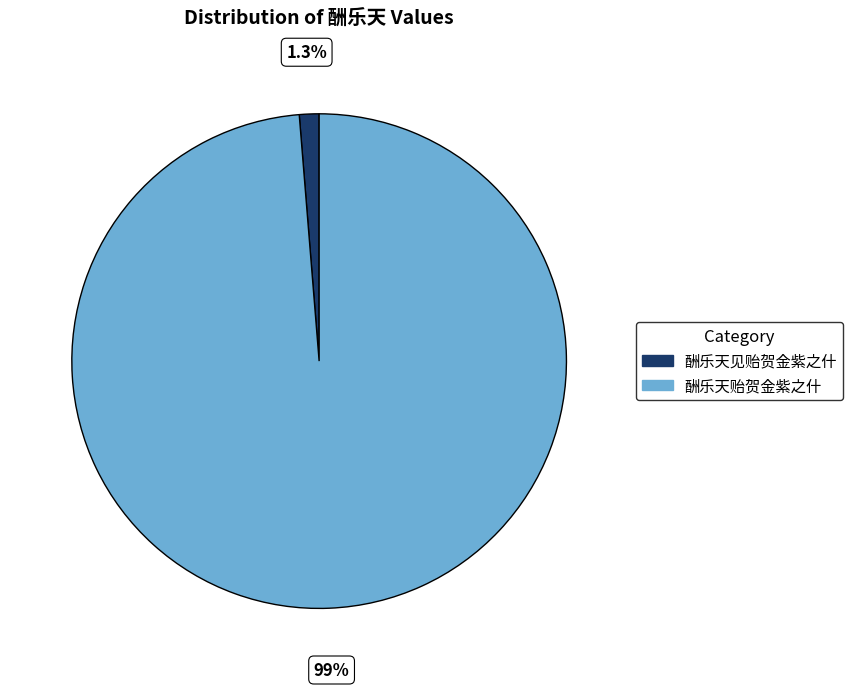

Count the number of slices in the pie.

2